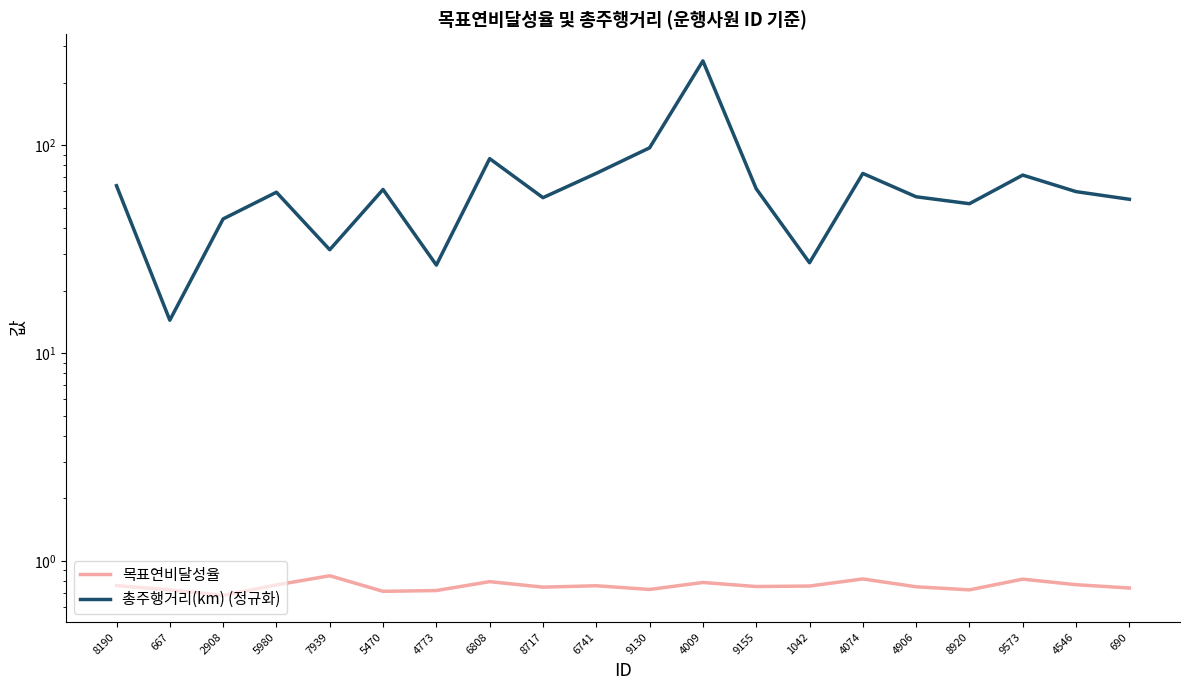

Does the chart display data point markers on the line(s)?

No